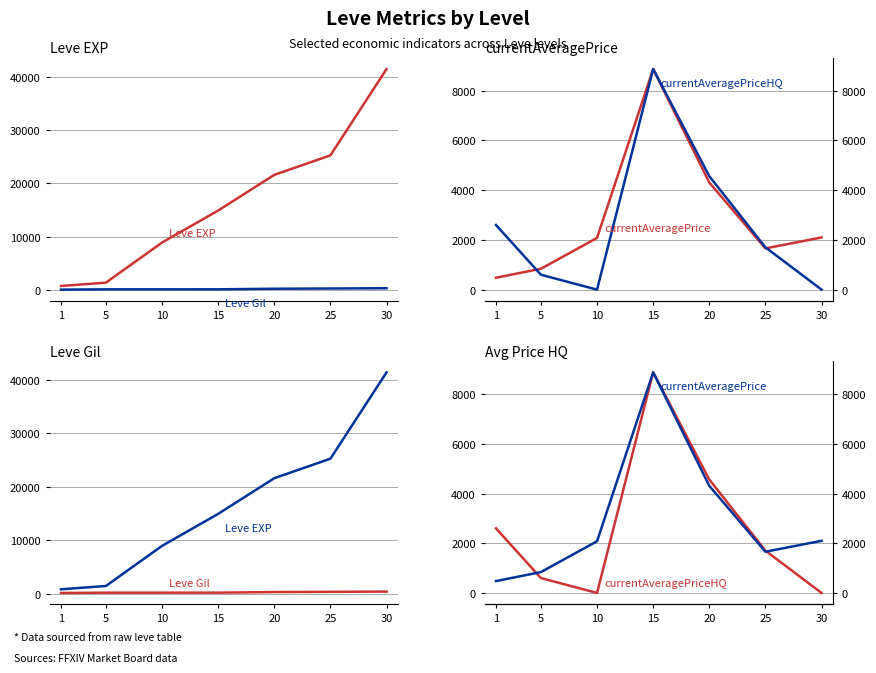

What is the difference between the highest and lowest values at 5?

1251.0